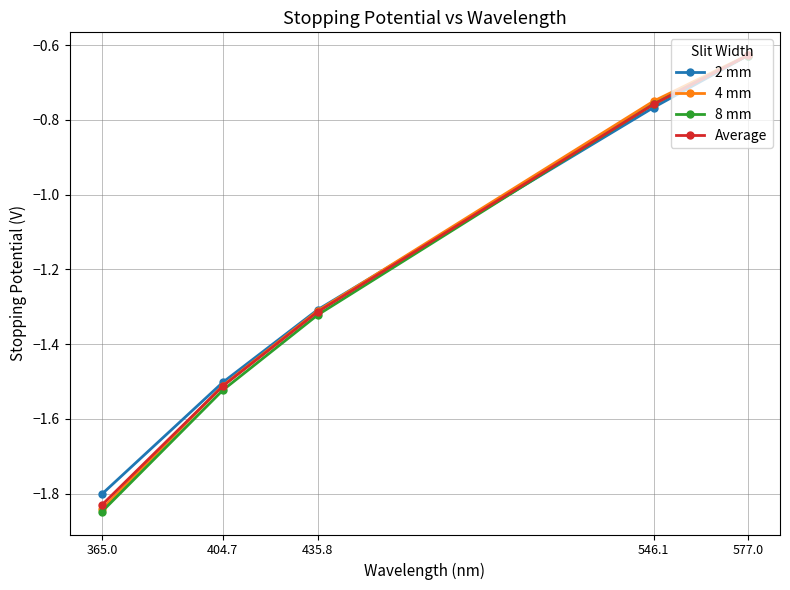

What is the difference between the Average values at 365.0 and 404.7?

0.3